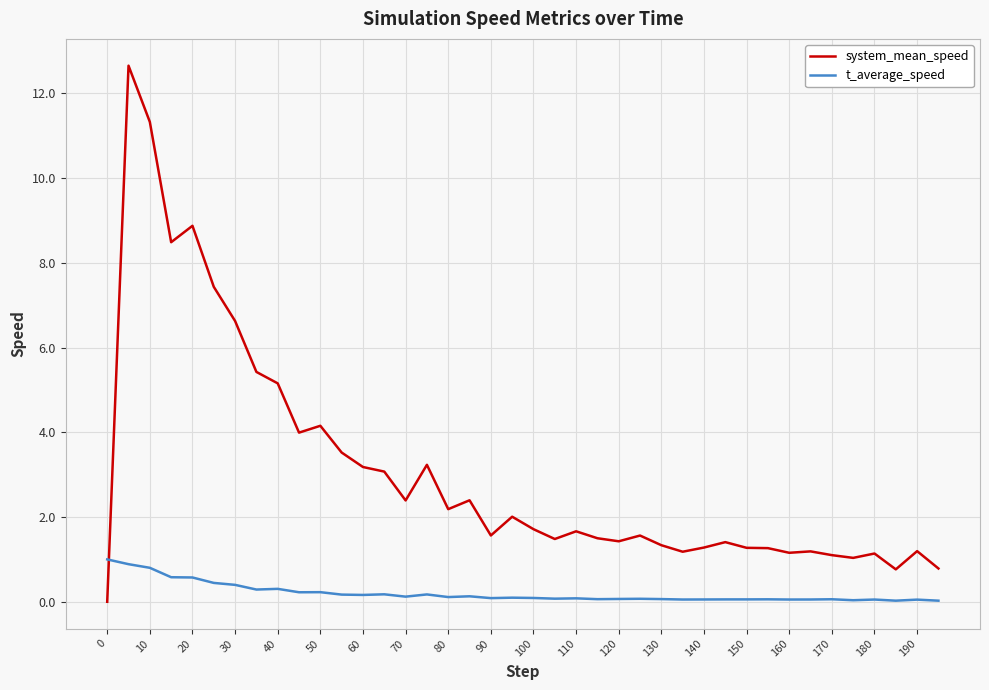

Which series has the widest spread of values?

system_mean_speed